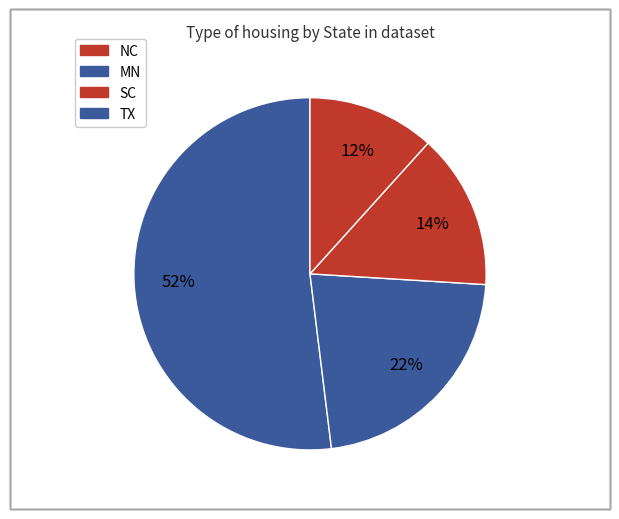

What percentage is the MN slice, to the nearest percent?

22%